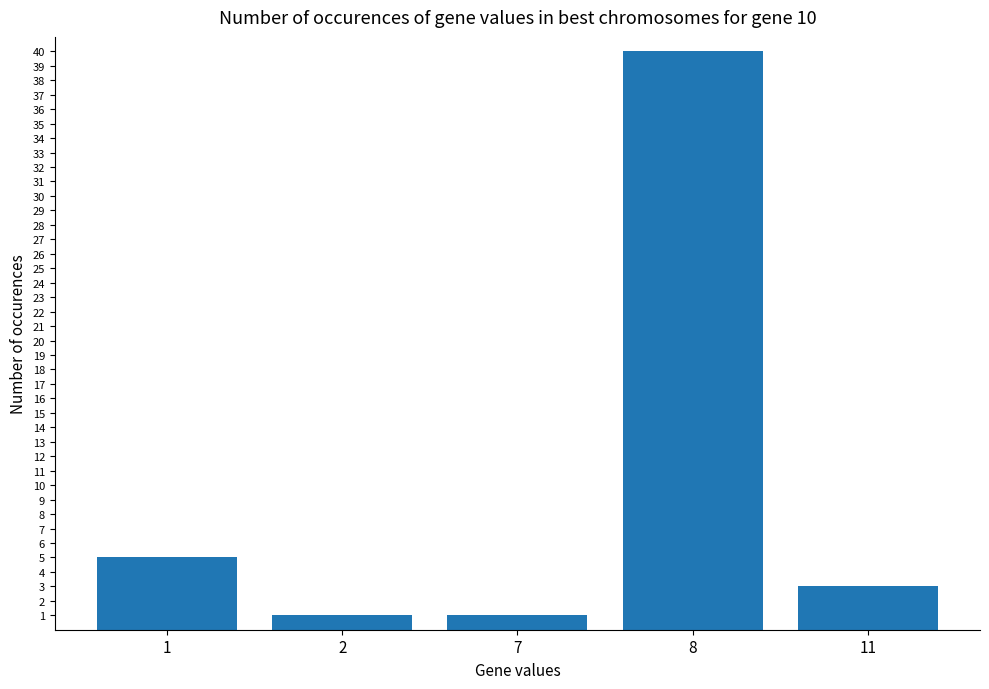

Reading right to left, list all the values displayed in this chart.

11=3	8=40	7=1	2=1	1=5